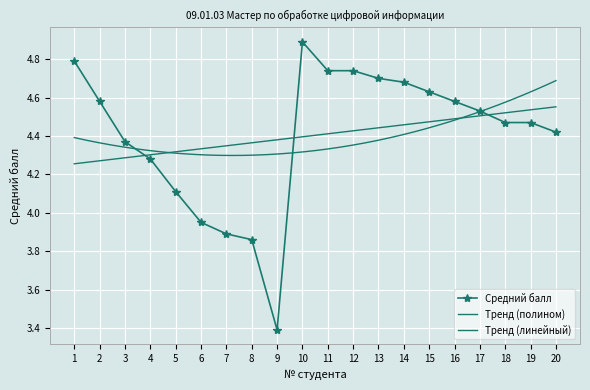

Between 16 and 1, which is larger?

1